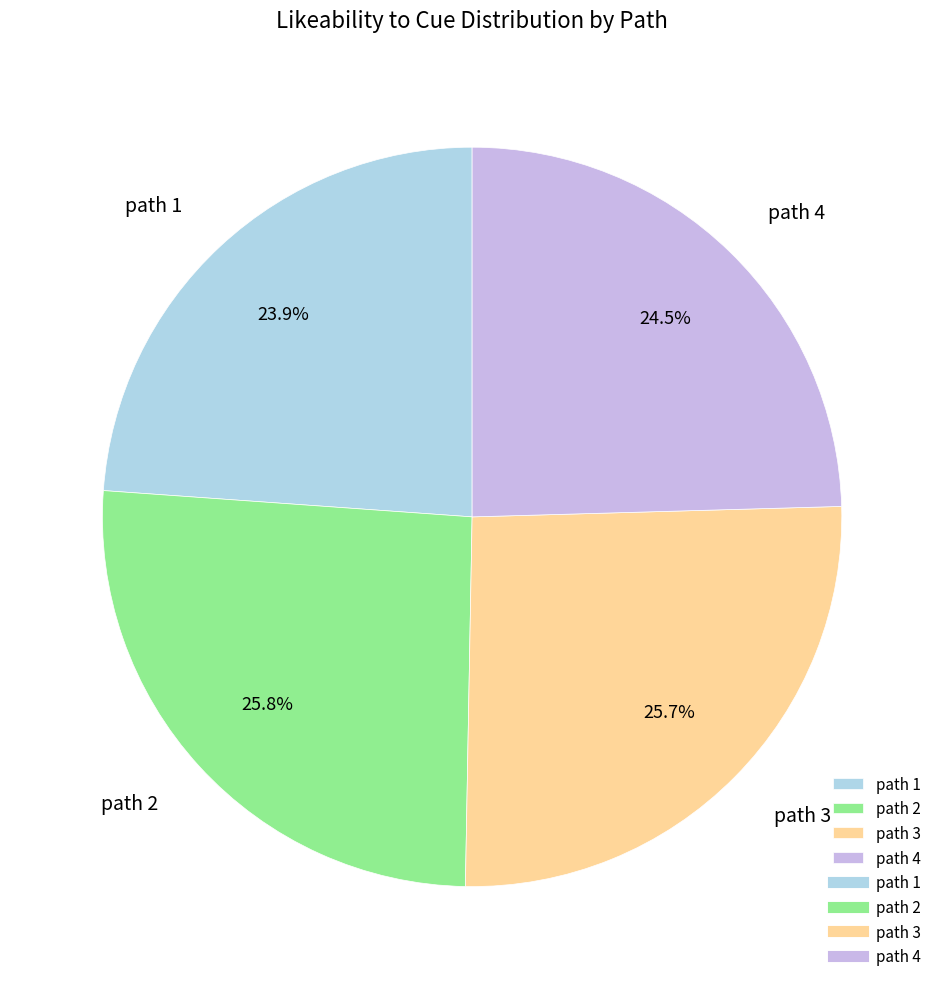

Combined, do path 1 and path 4 account for over 50%?

No